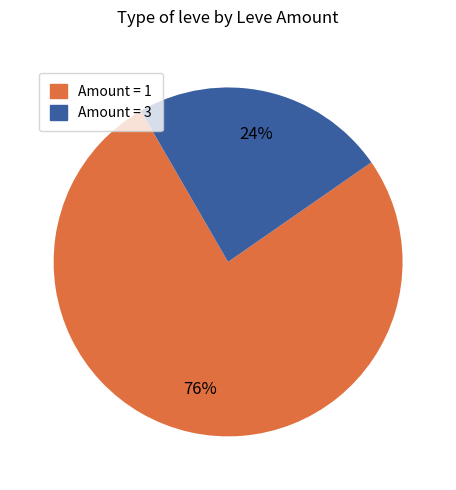

The Amount = 3 slice represents 24% of the pie. True or false?

True